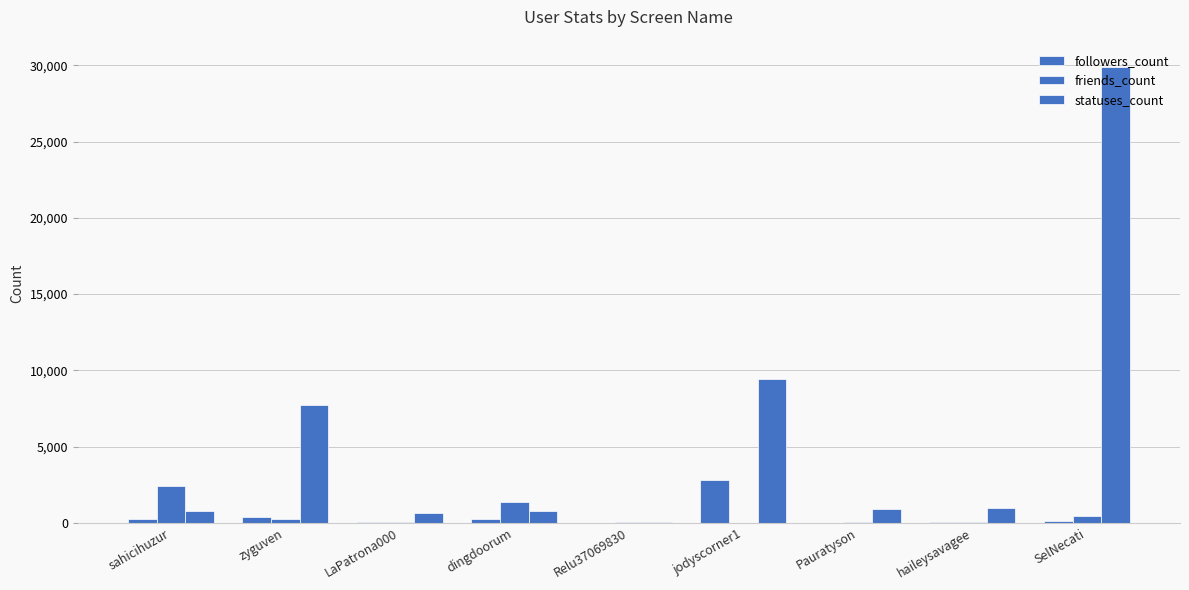

Reading right to left, extract all data points from this chart.

followers_count: SelNecati=136	haileysavagee=34	Pauratyson=15	jodyscorner1=2781	Relu37069830=0	dingdoorum=286	LaPatrona000=35	zyguven=399	sahicihuzur=243
friends_count: SelNecati=481	haileysavagee=75	Pauratyson=56	jodyscorner1=11	Relu37069830=58	dingdoorum=1377	LaPatrona000=43	zyguven=261	sahicihuzur=2417
statuses_count: SelNecati=29908	haileysavagee=1004	Pauratyson=886	jodyscorner1=9445	Relu37069830=44	dingdoorum=810	LaPatrona000=668	zyguven=7743	sahicihuzur=760